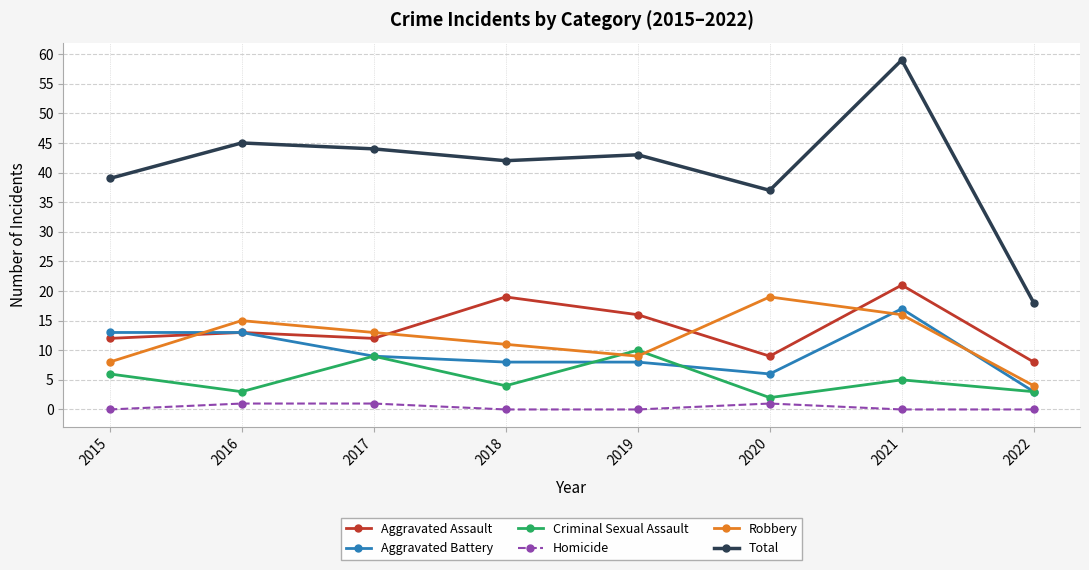

Which category has the lowest value in the Total series?

2022